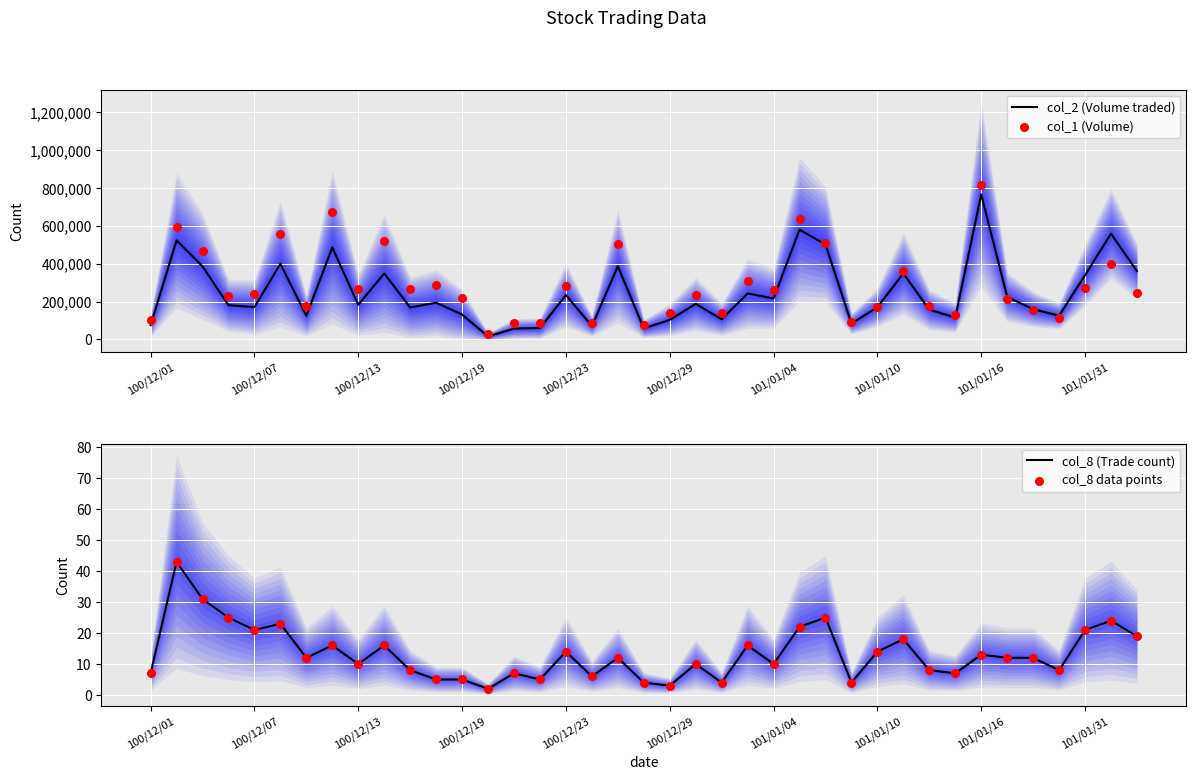

What is the total value across all series at 31?

244064